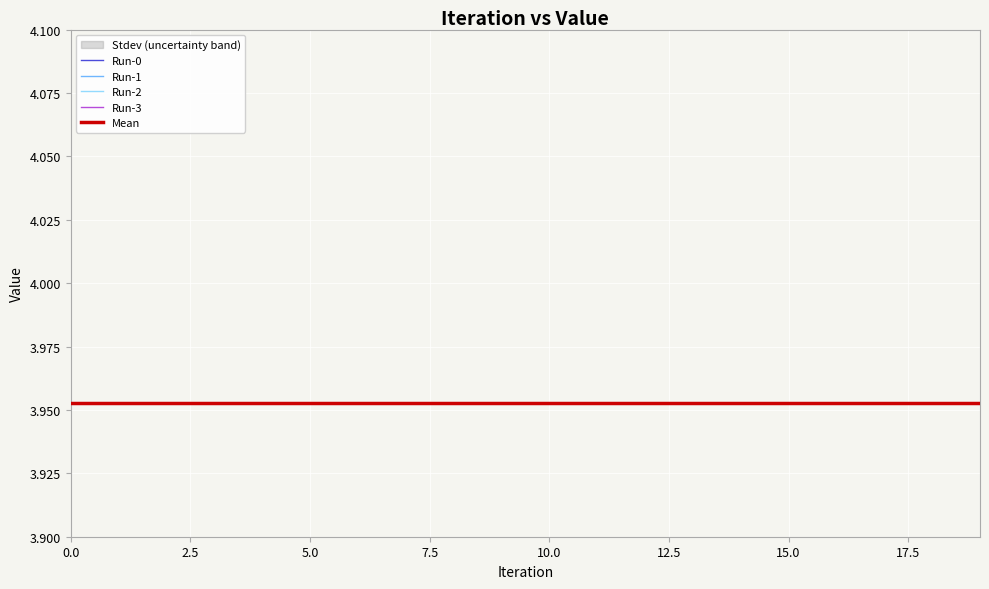

True or false: Run-3 has more than 2 points higher than both neighbors.

False